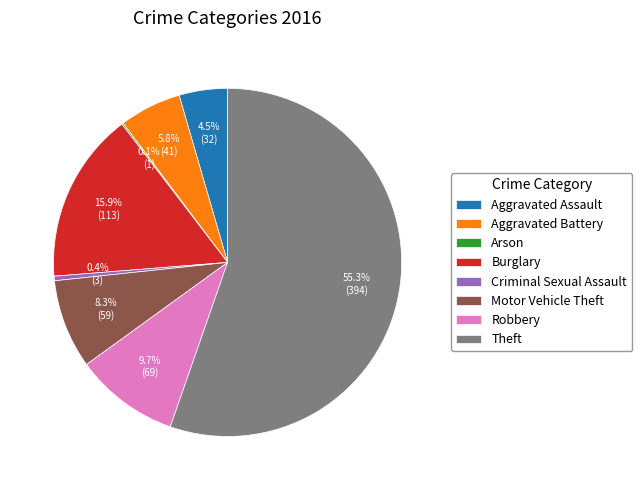

To the nearest percent, what percentage of the pie is Aggravated Battery?

6%